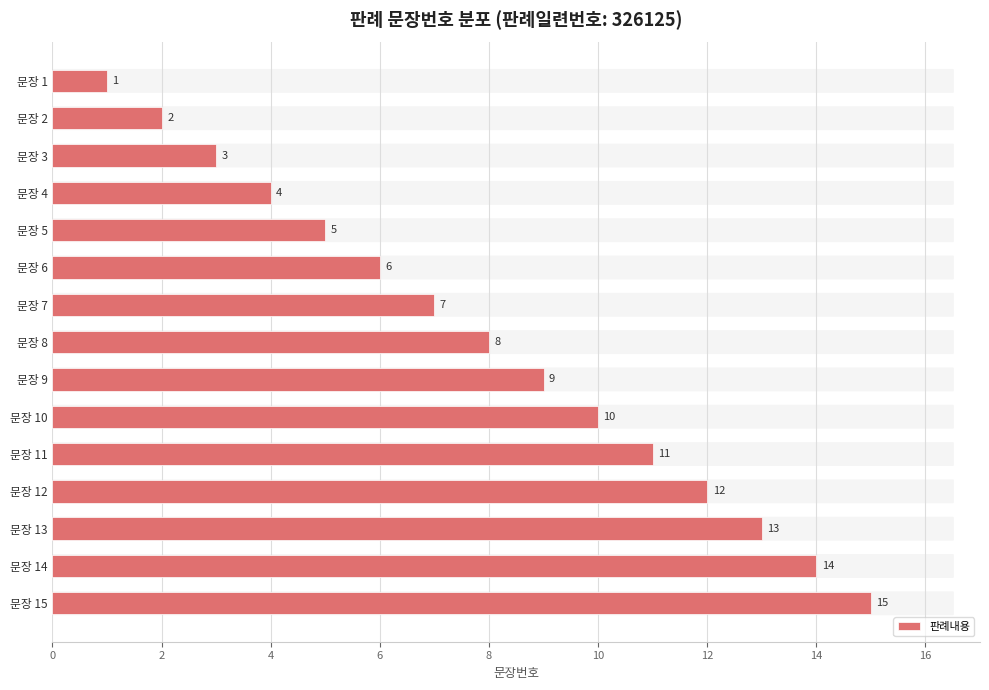

How many values are below 8?

7